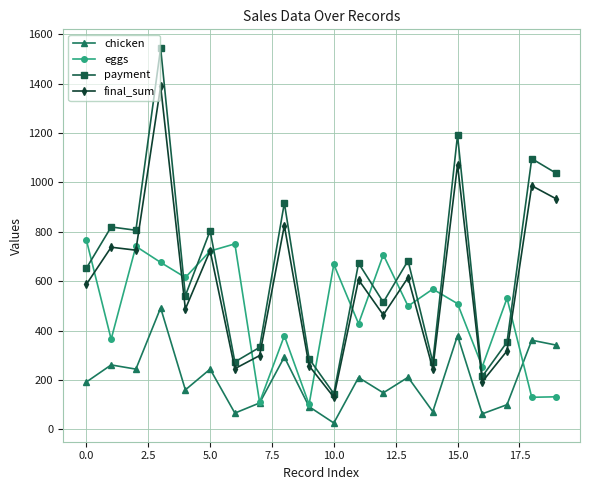

What is the difference between the maximum and minimum values in the final_sum series?

1258.9